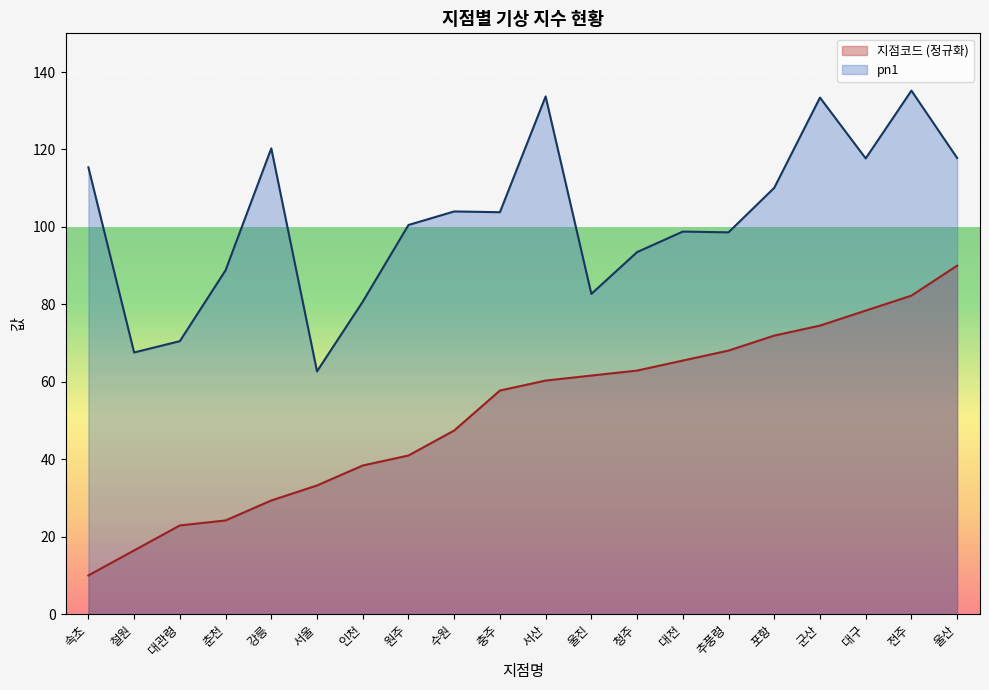

How many values in the pn1 series are below 103?

10